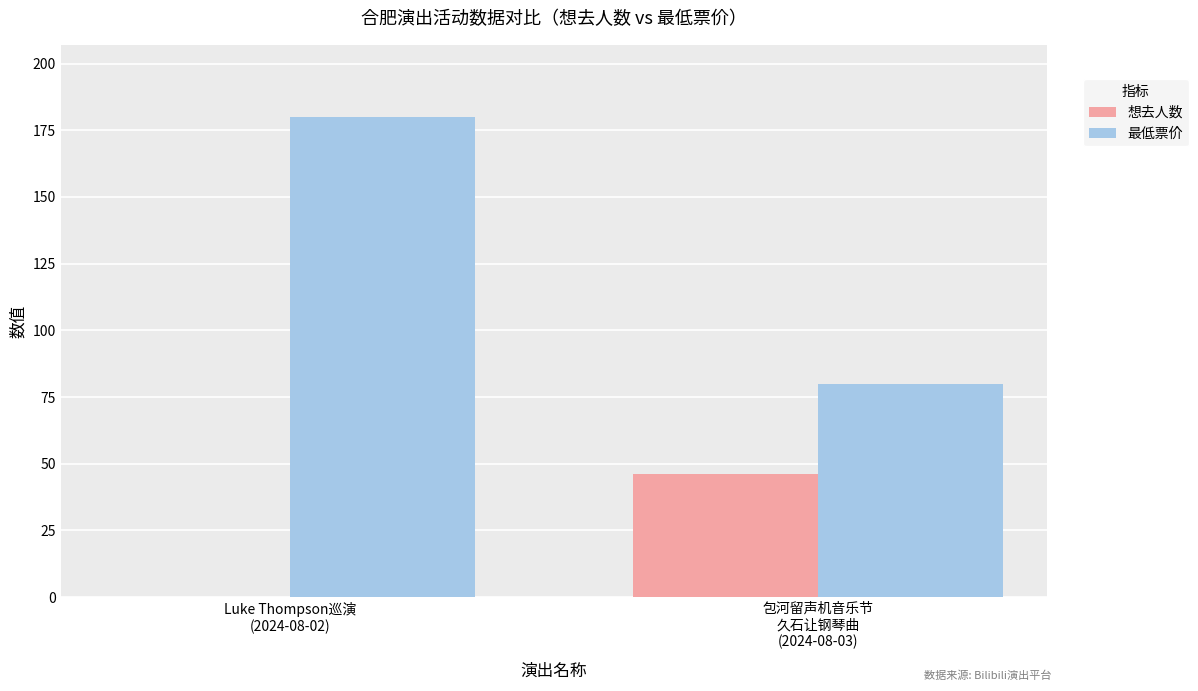

The 最低票价 series shows 180 at Luke Thompson巡演
(2024-08-02). True or false?

True